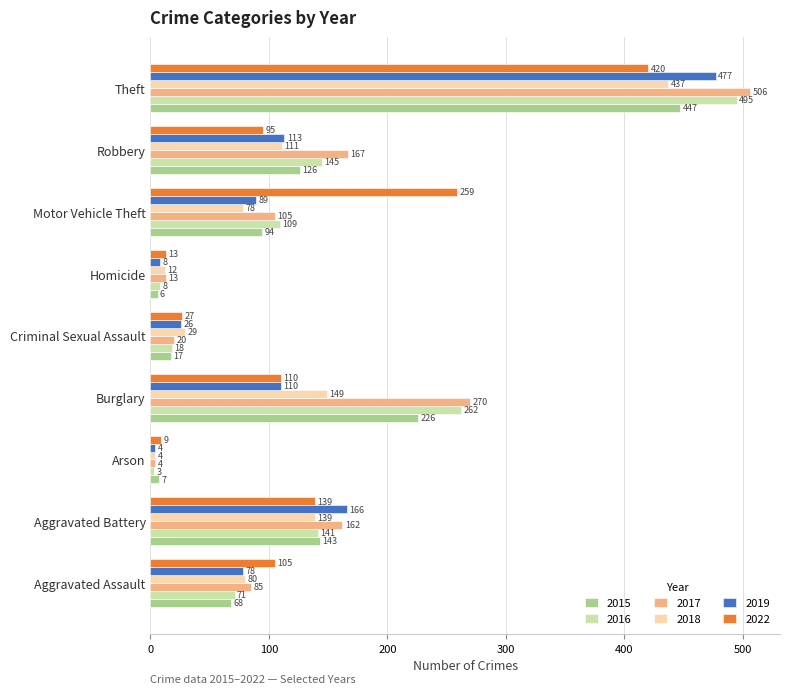

What is the average value of the 2019 series?

119